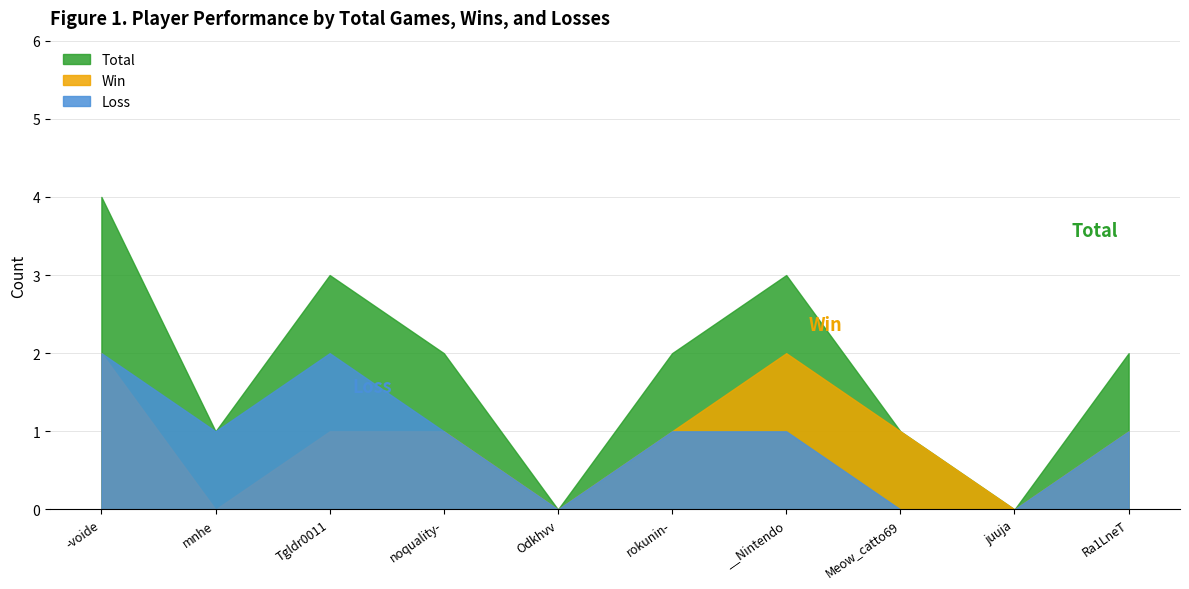

Is the value of Total at mnhe greater than the value of Loss at Tgldr0011?

No